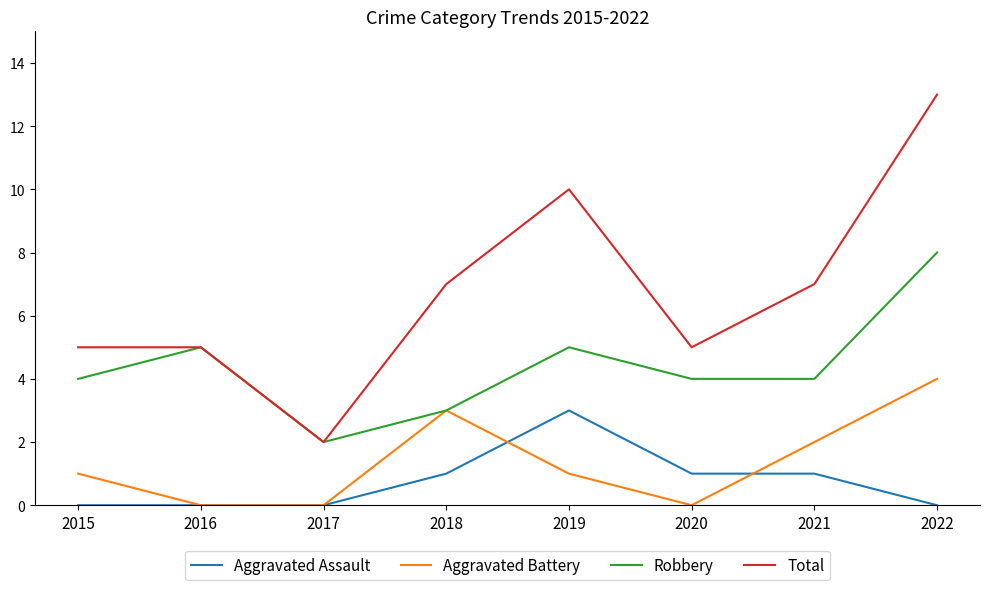

Which series has the widest spread of values?

Total